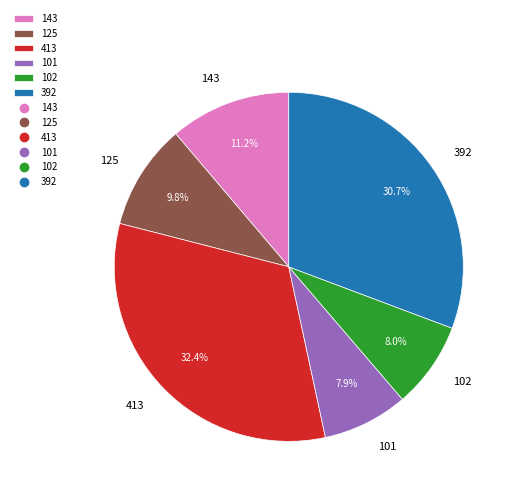

Does any single category account for the majority?

No